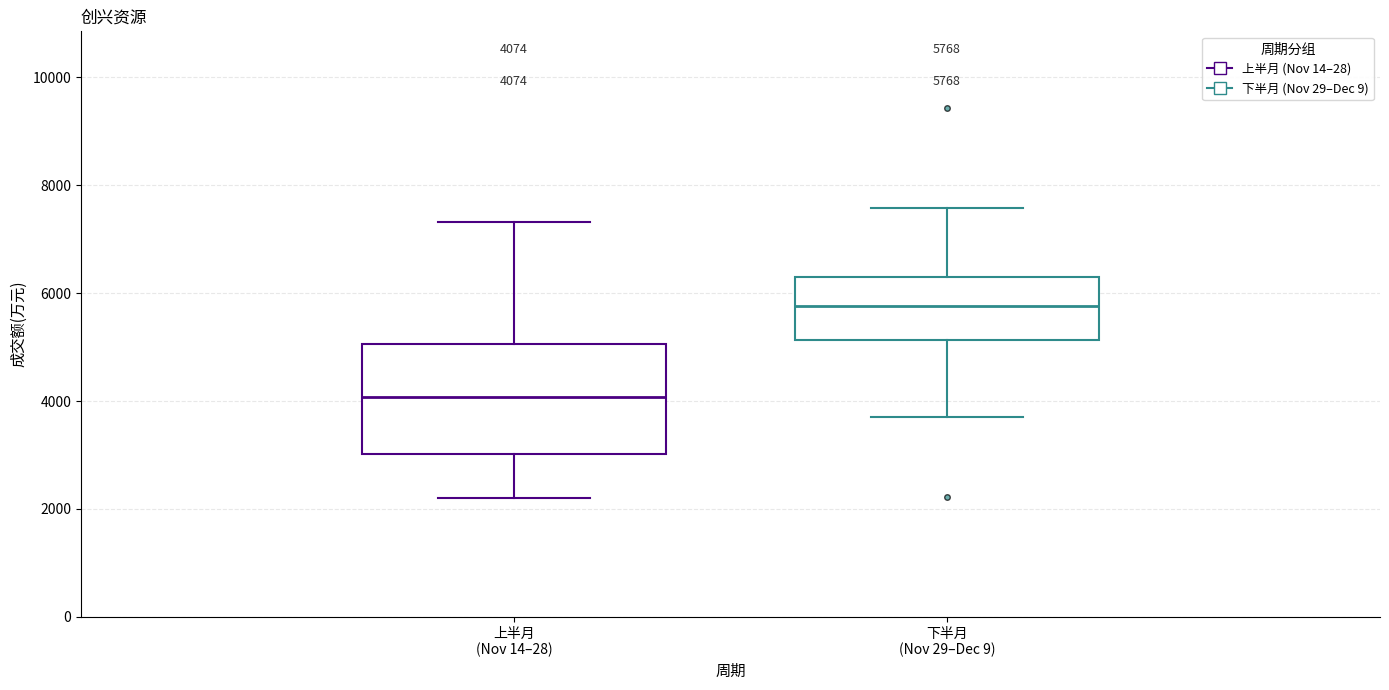

Comparing the boxes themselves (not the whiskers), which one is the tallest?

上半月 (Nov 14–28)